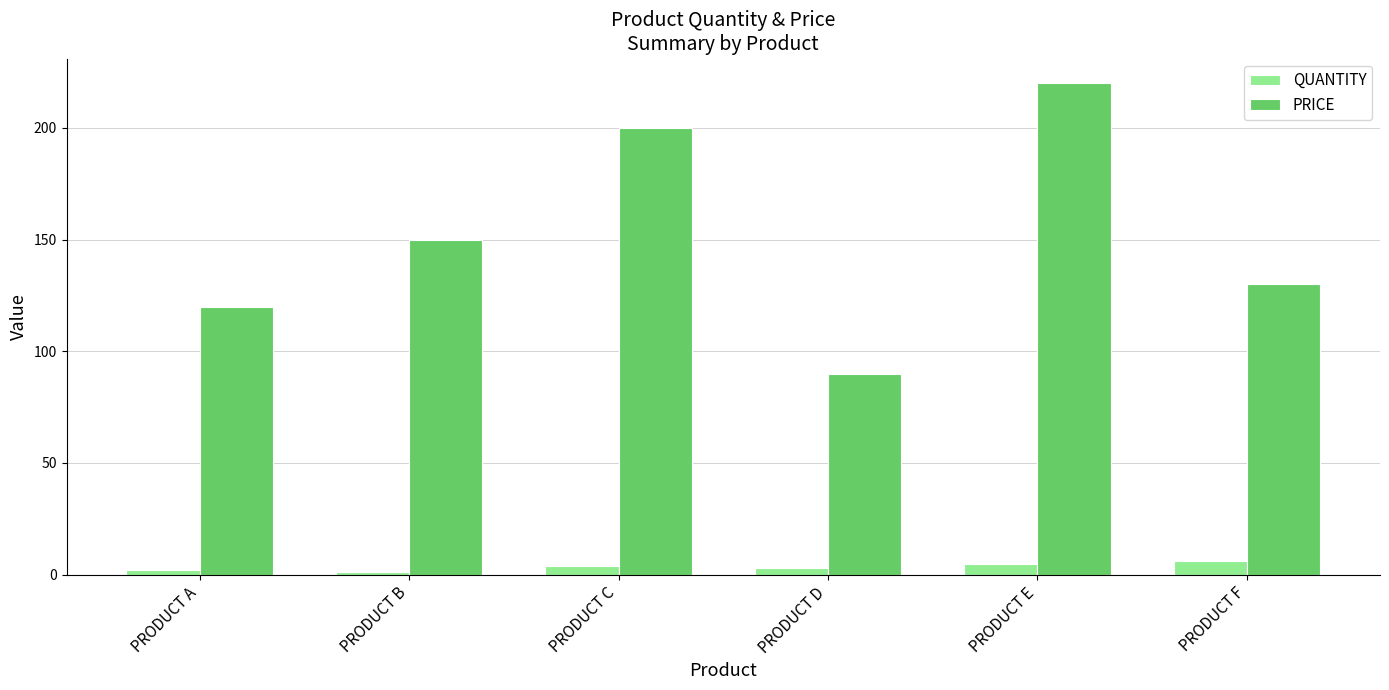

What value does the PRICE series have at PRODUCT D, to the nearest 5?

90